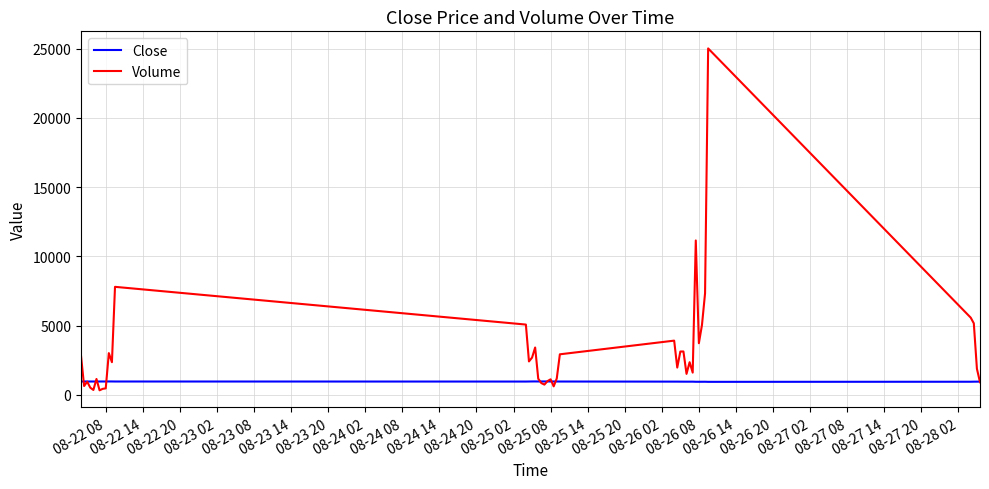

What is the difference between the second highest and minimum values in the Close series?

28.4